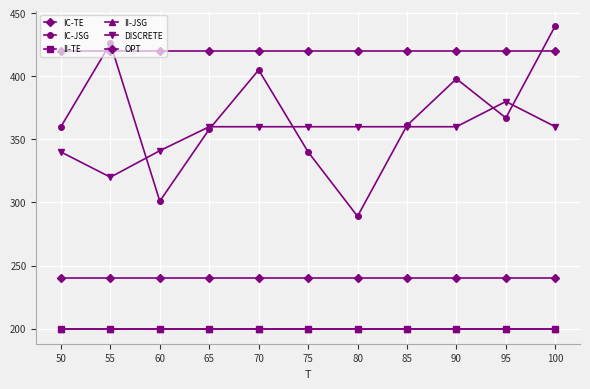

Is this an area chart (filled region under the line)?

No